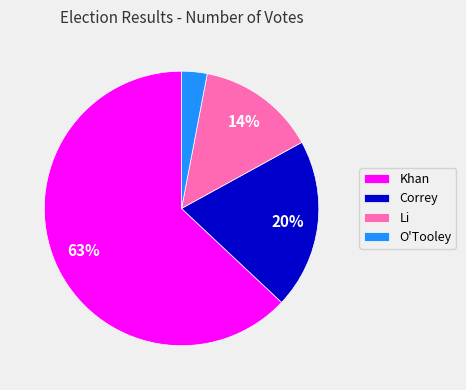

To the nearest percent, what portion does Khan represent?

63%